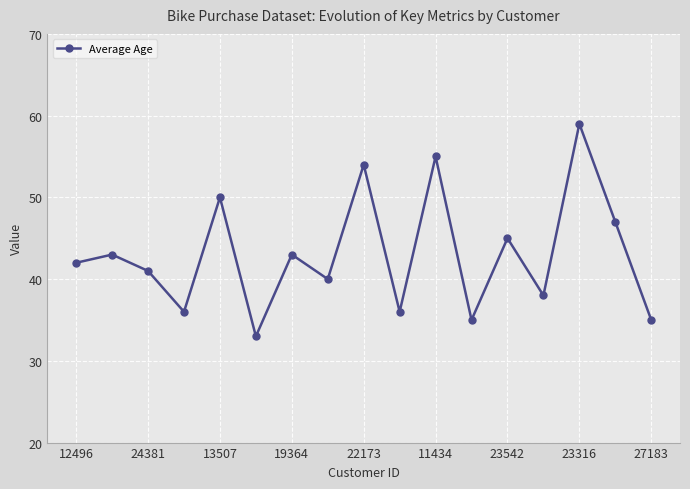

Reading left to right, what are all the values shown in this chart?

42	43	41	36	50	33	43	40	54	36	55	35	45	38	59	47	35